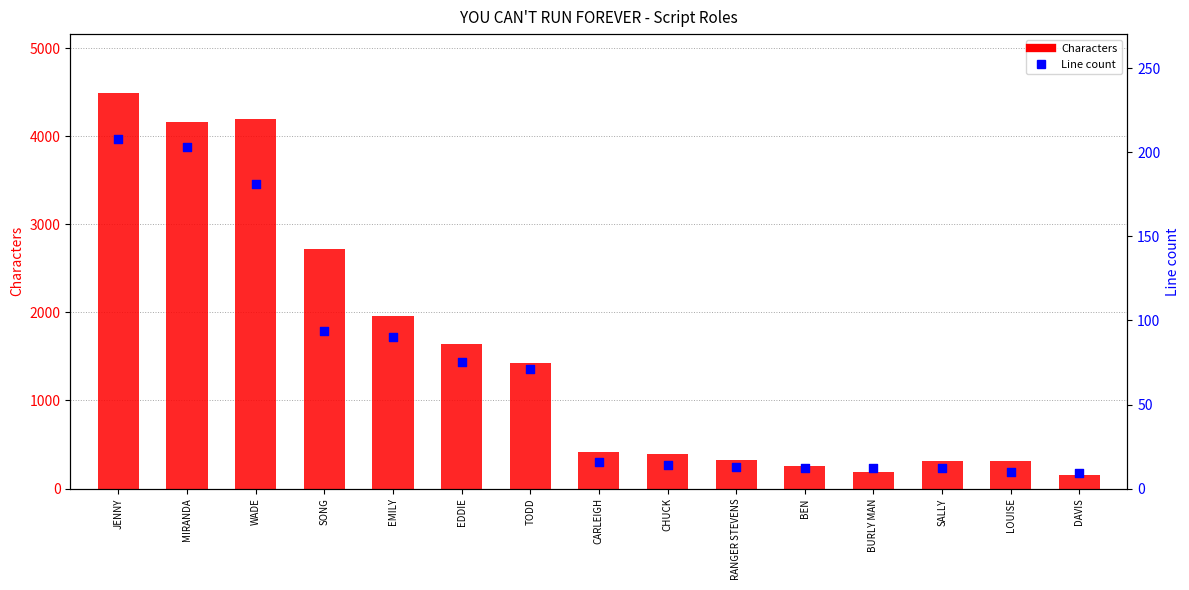

Which series reaches the minimum Y coordinate?

Line count